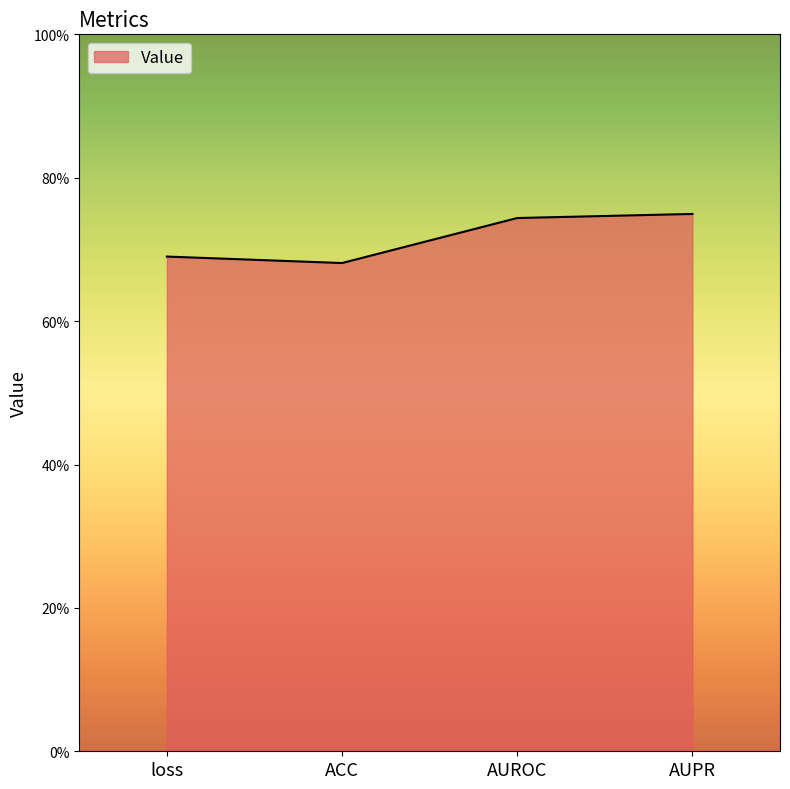

At which category does the chart reach its minimum across all series?

ACC